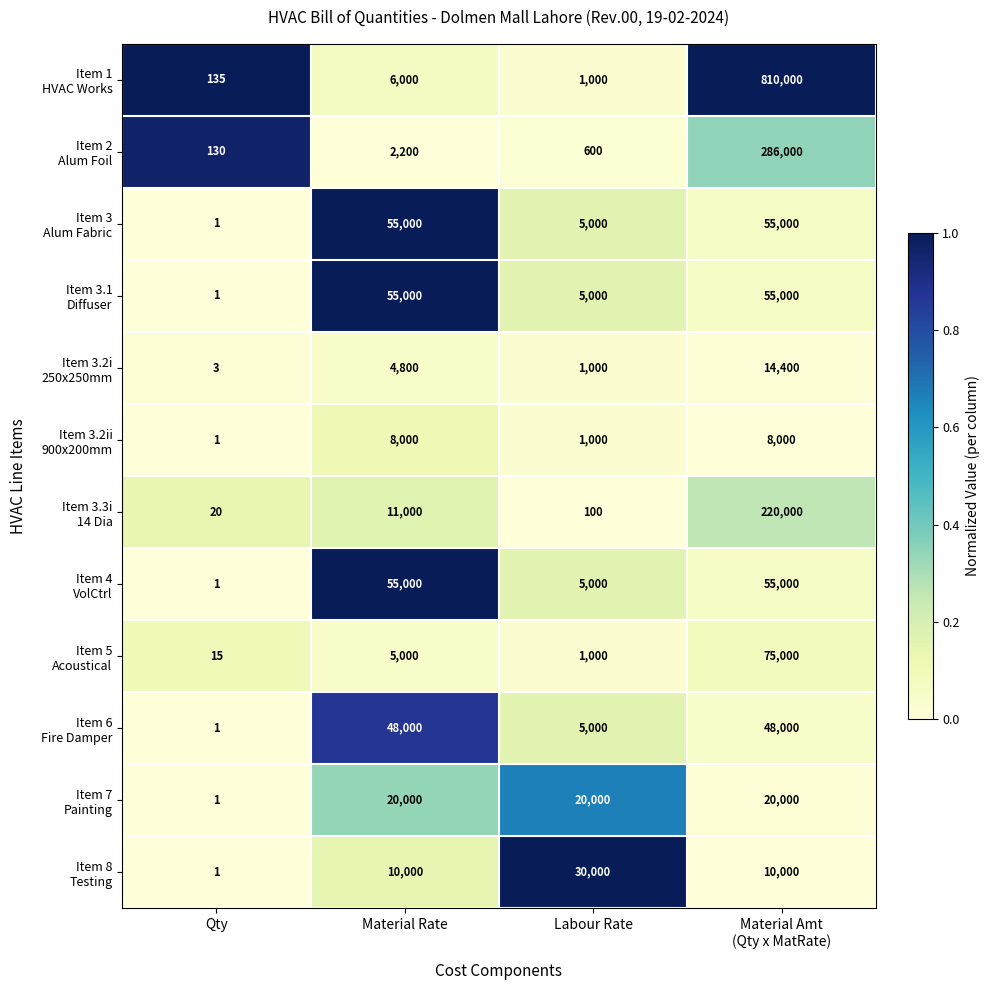

What is the spread (max minus min) of values at Material Rate?

52800